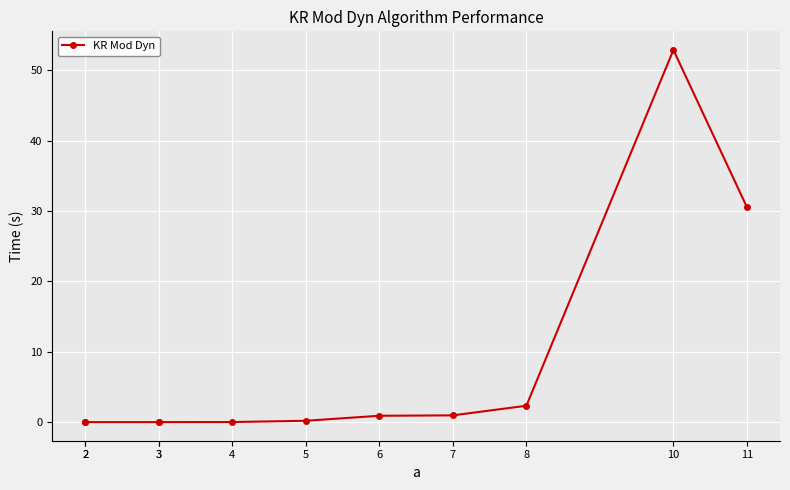

Reading left to right, extract all data points from this chart.

2=0.0	2=0.0	3=0.0	3=0.0	4=0.0	5=0.2	6=0.9	7=1.0	8=2.3	10=52.9	11=30.6